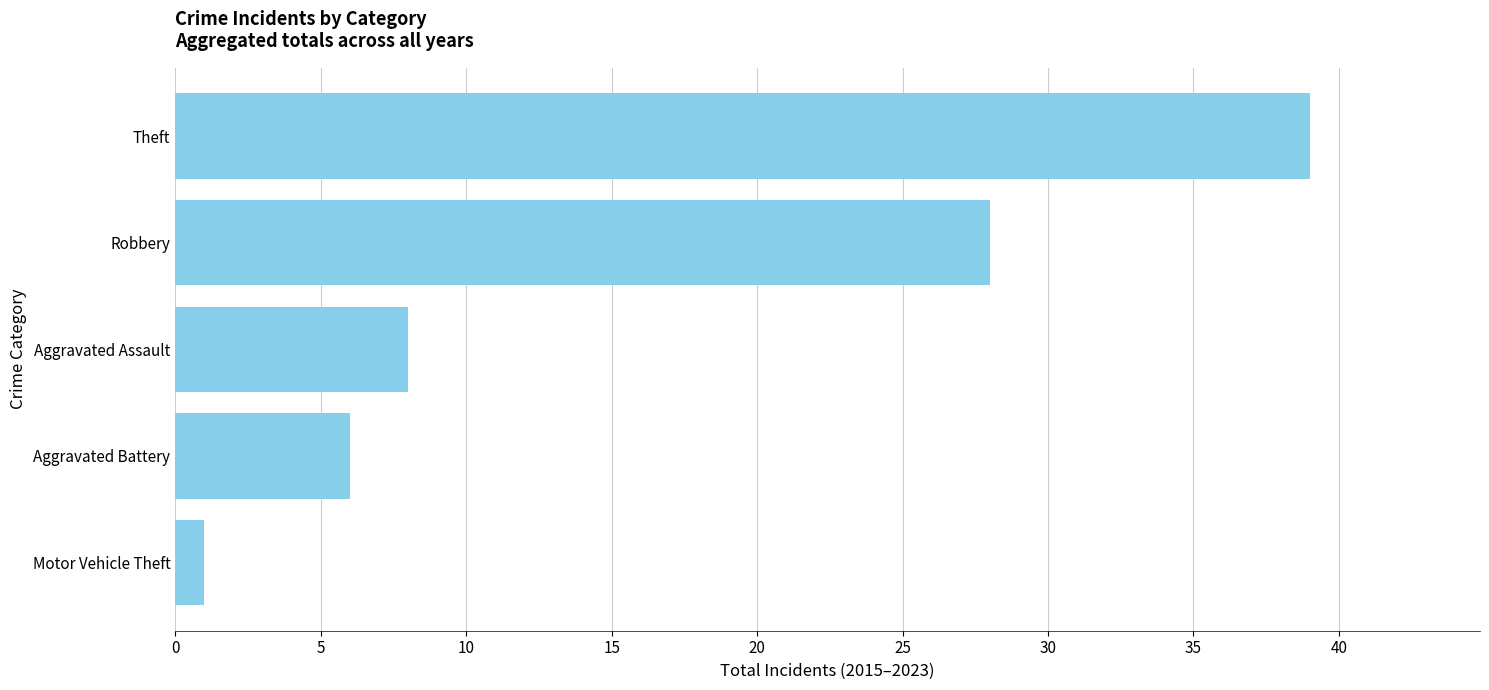

What is the sum of all values?

82